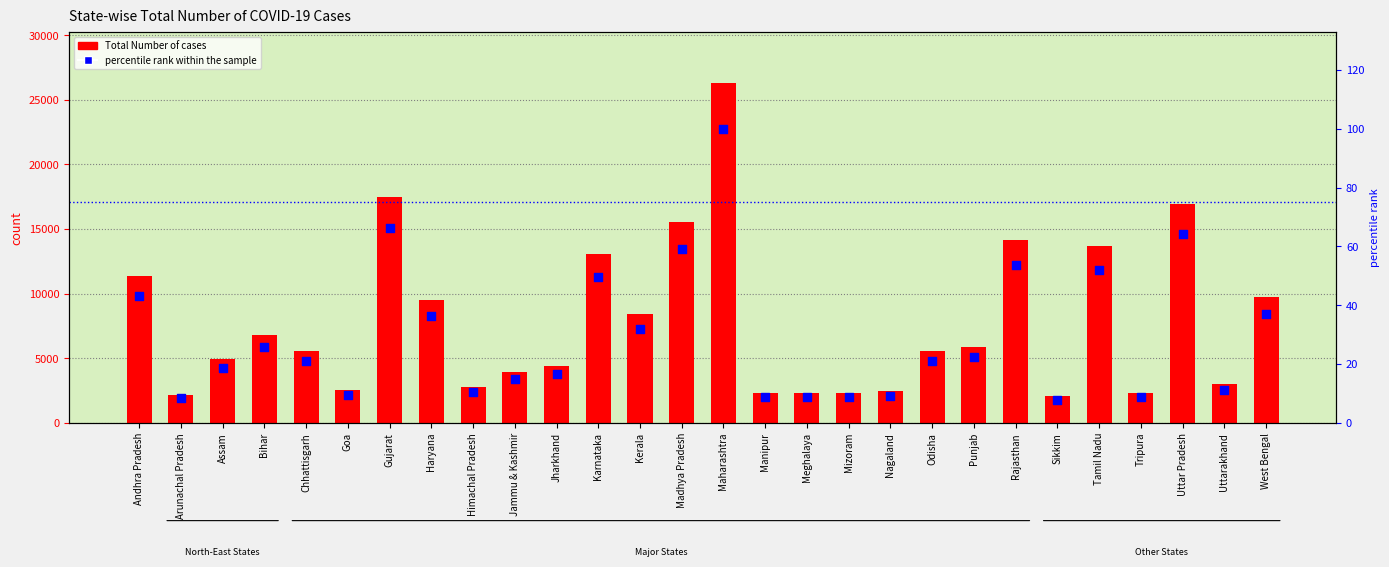

What is the total value across all series at Arunachal Pradesh?

2194.3